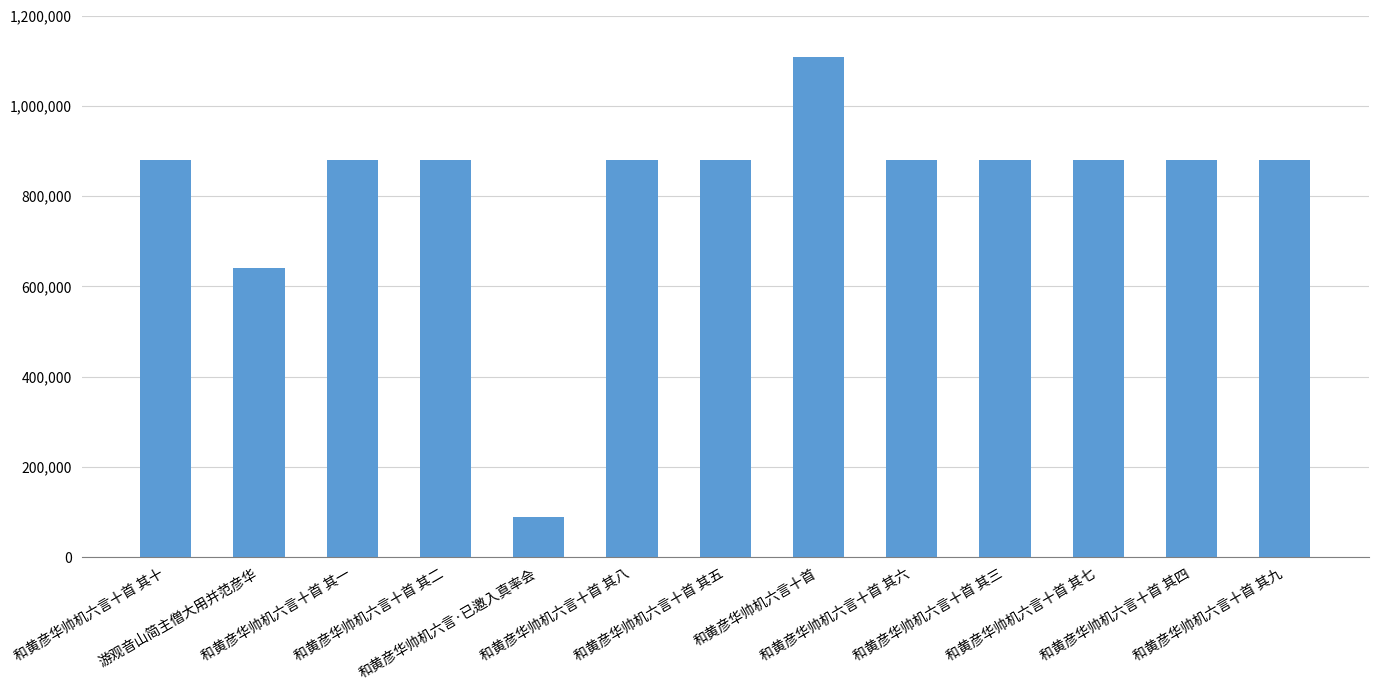

Count the number of data series in this chart.

1